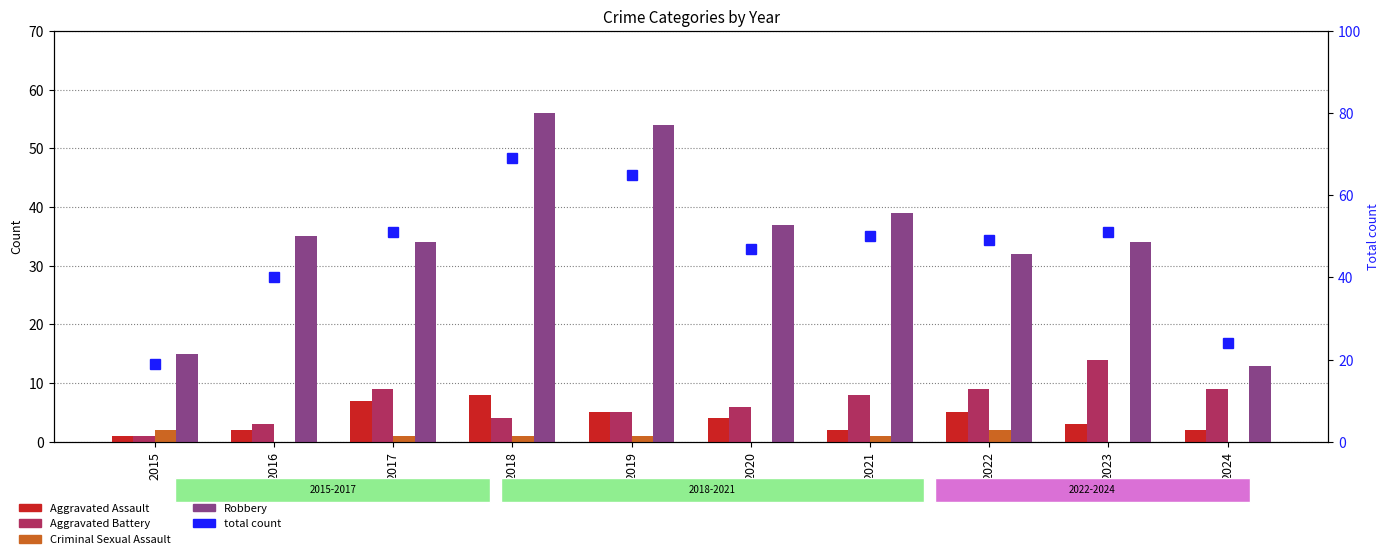

At which label is Criminal Sexual Assault closest to 1?

2017